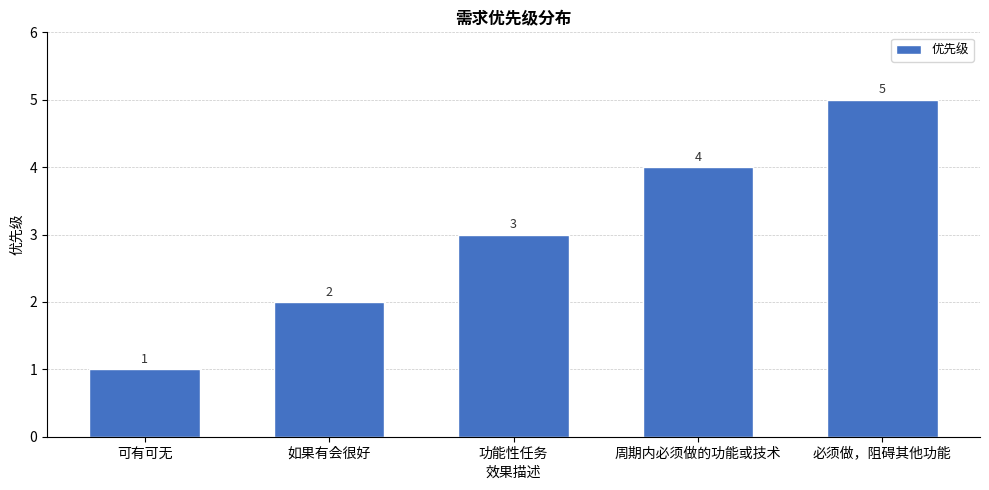

Is it true that the value at 可有可无 is 1?

True